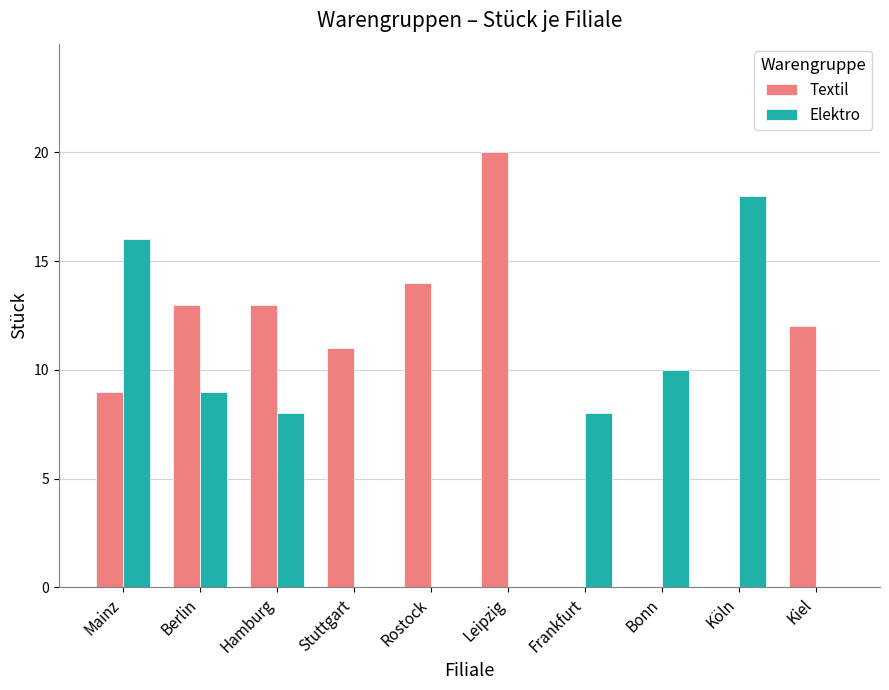

Reading right to left, extract all data points from this chart.

Textil: Kiel=12	Köln=0	Bonn=0	Frankfurt=0	Leipzig=20	Rostock=14	Stuttgart=11	Hamburg=13	Berlin=13	Mainz=9
Elektro: Kiel=0	Köln=18	Bonn=10	Frankfurt=8	Leipzig=0	Rostock=0	Stuttgart=0	Hamburg=8	Berlin=9	Mainz=16